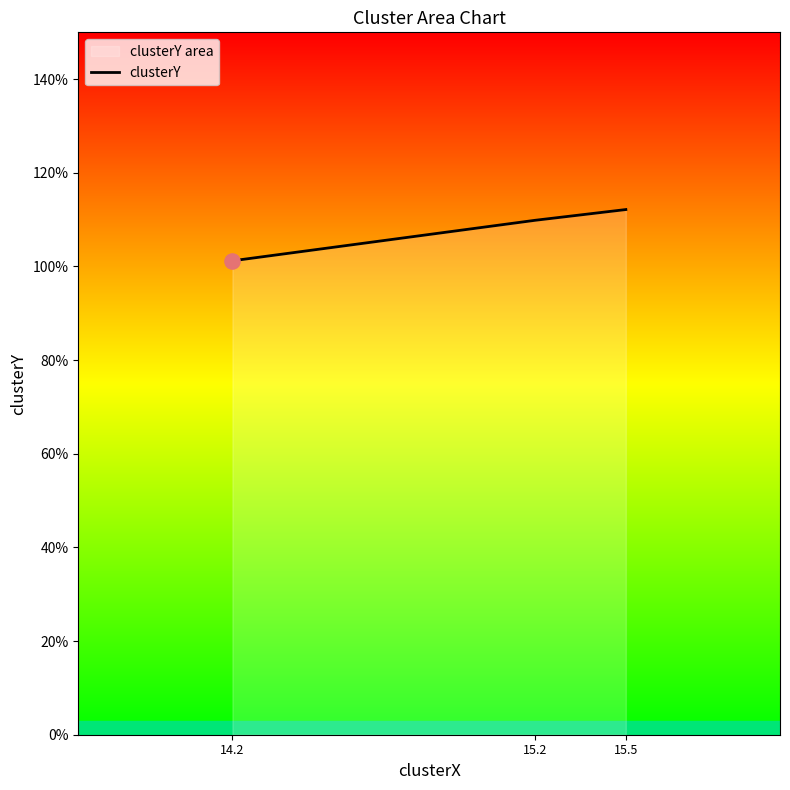

Between 15.5 and 14.2, which is larger?

15.5